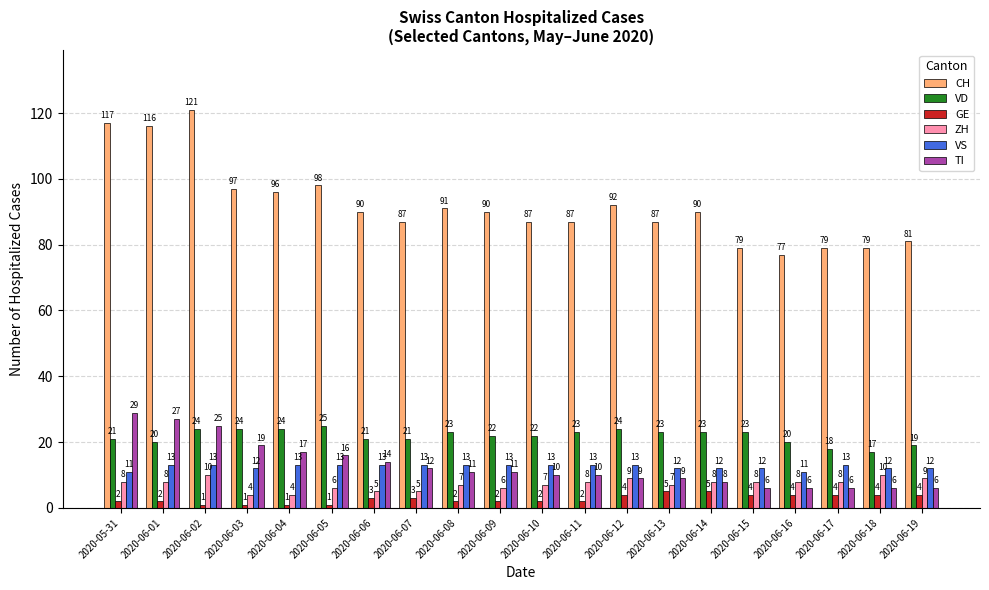

How many groups of bars are there?

20